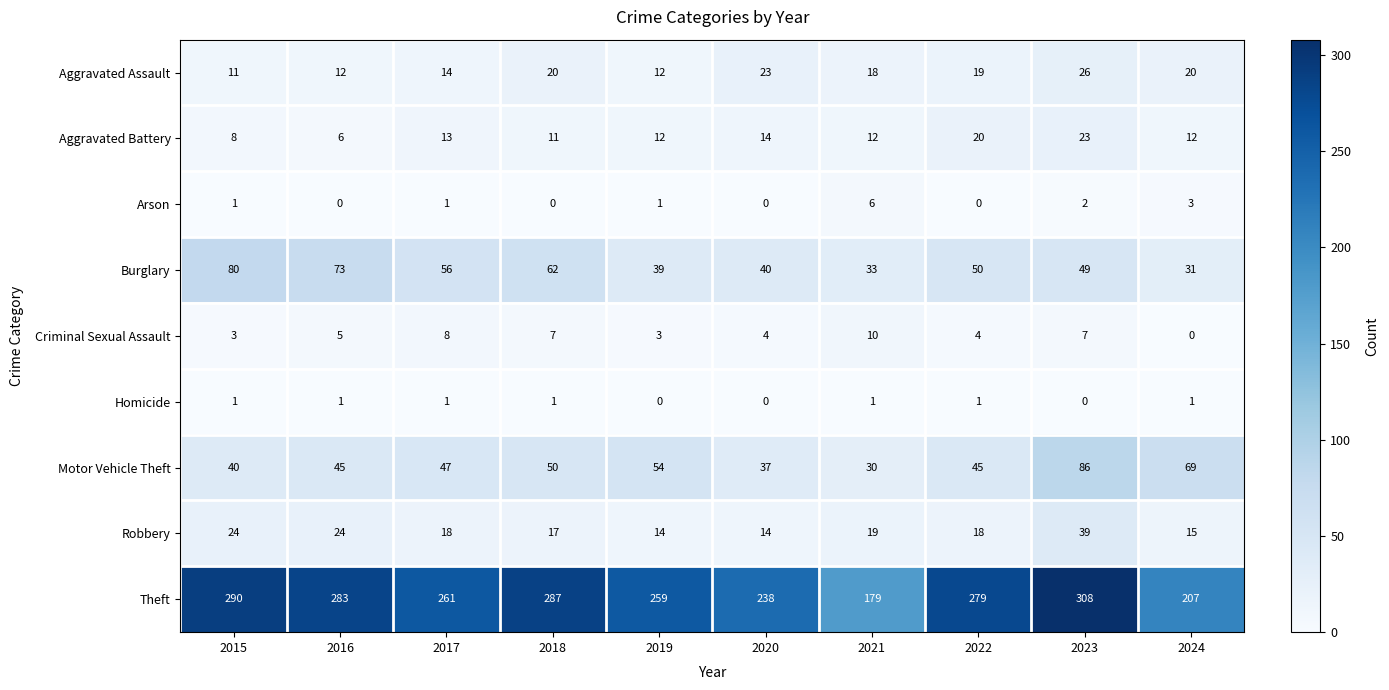

What is the total value across all series at 2020?

370